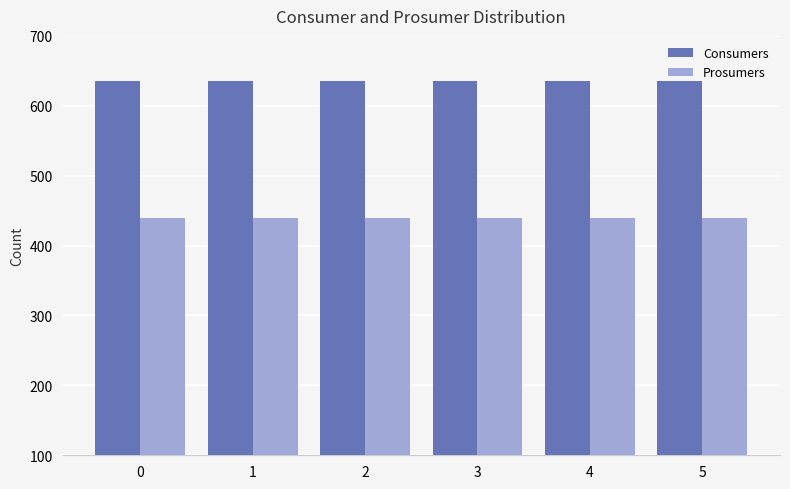

What is the sum of the Consumers values at 0 and 1?

1270